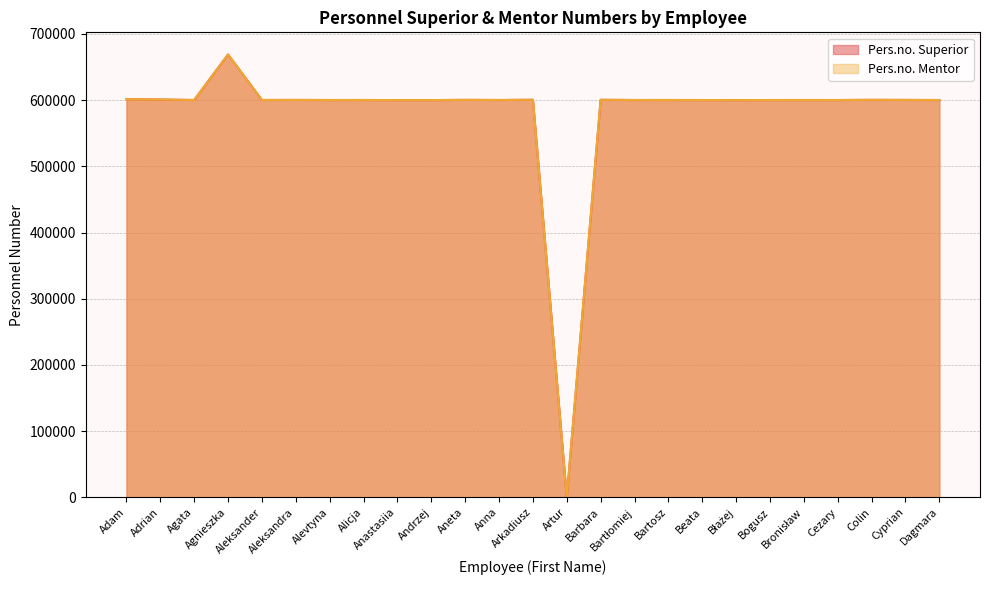

Which label corresponds to the largest value in the chart?

Agnieszka